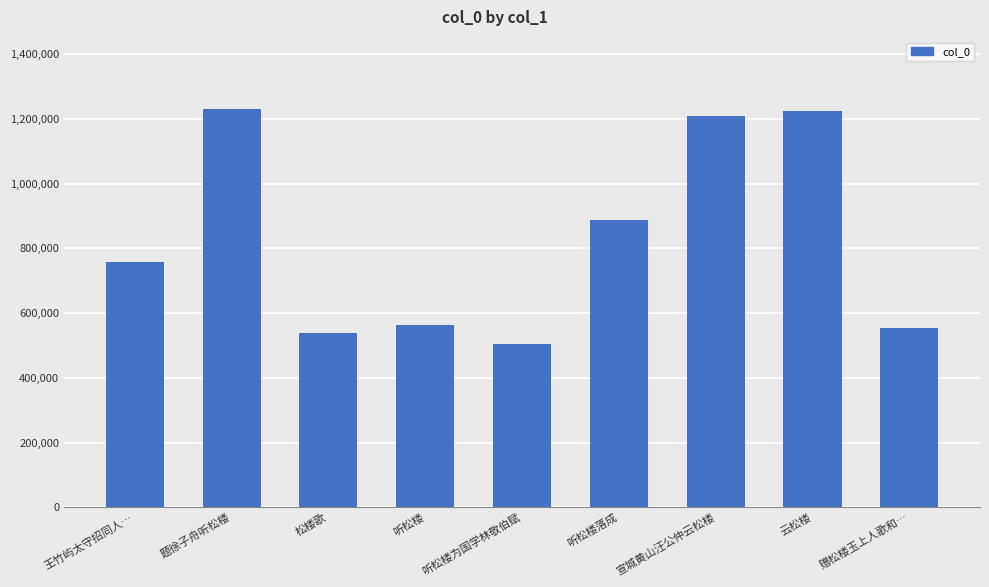

What is the label of the 8th bar from the right?

题徐子舟听松楼